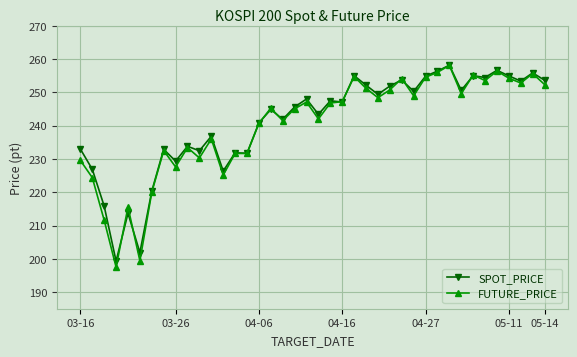

True or false: SPOT_PRICE has more than 0 interior local peaks.

True